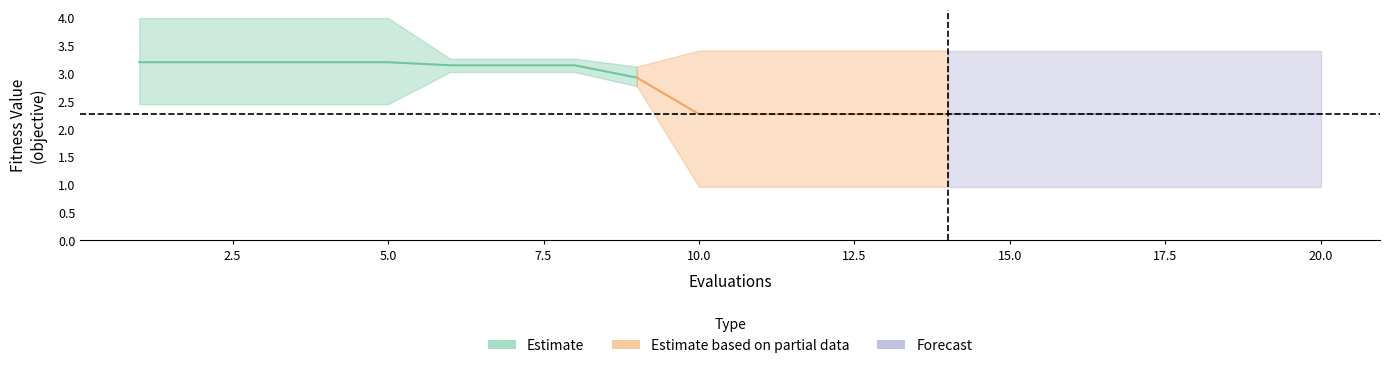

True or false: worst and best cross at least once.

False